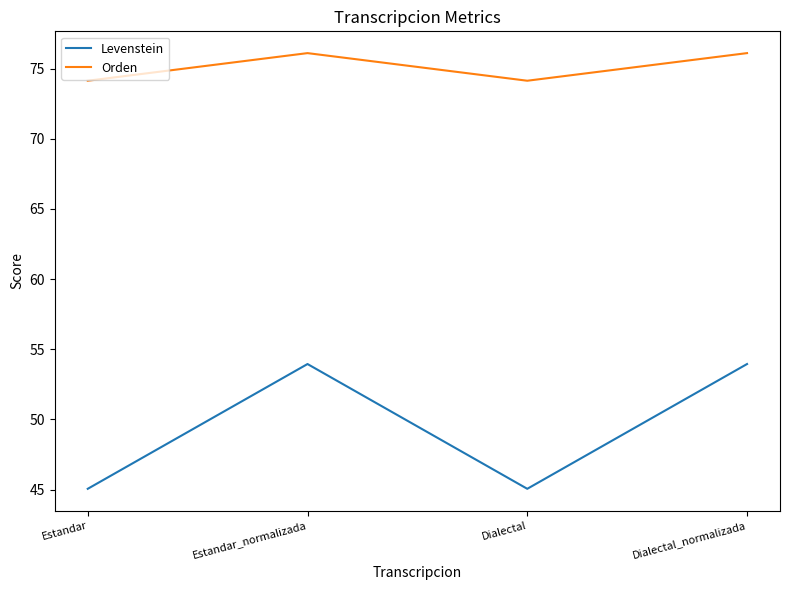

What is the greatest value displayed?

76.1